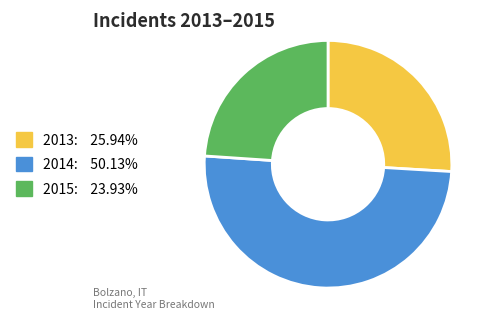

How many segments does this pie chart have?

3